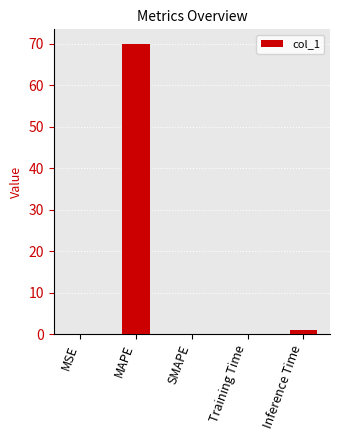

Are the bars horizontal?

No